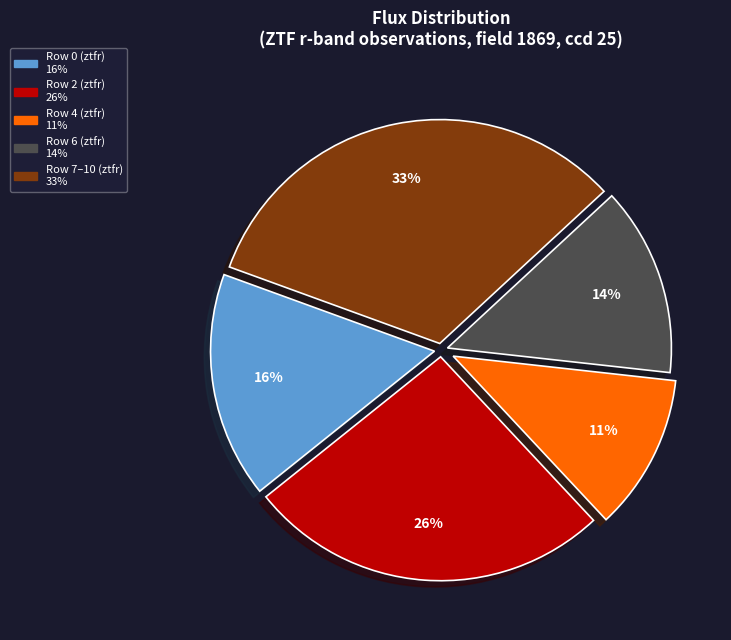

To the nearest percent, what is the average slice percentage?

20%